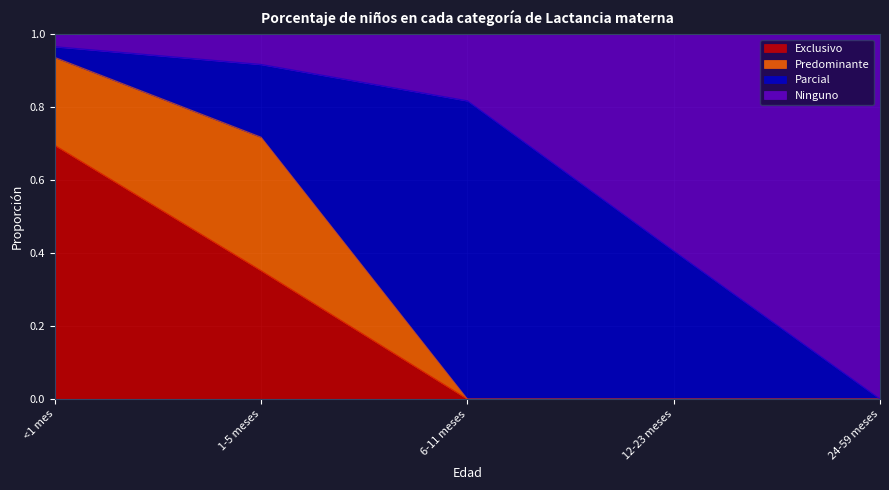

What is the total value across all series at 12-23 meses?

1.0